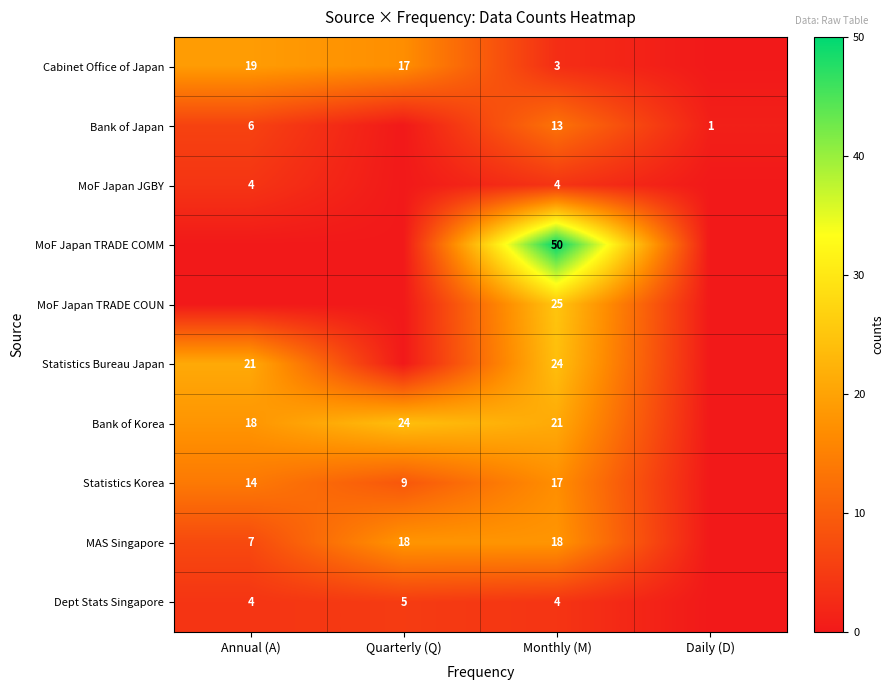

What is the difference between the highest and lowest values at Monthly (M)?

47